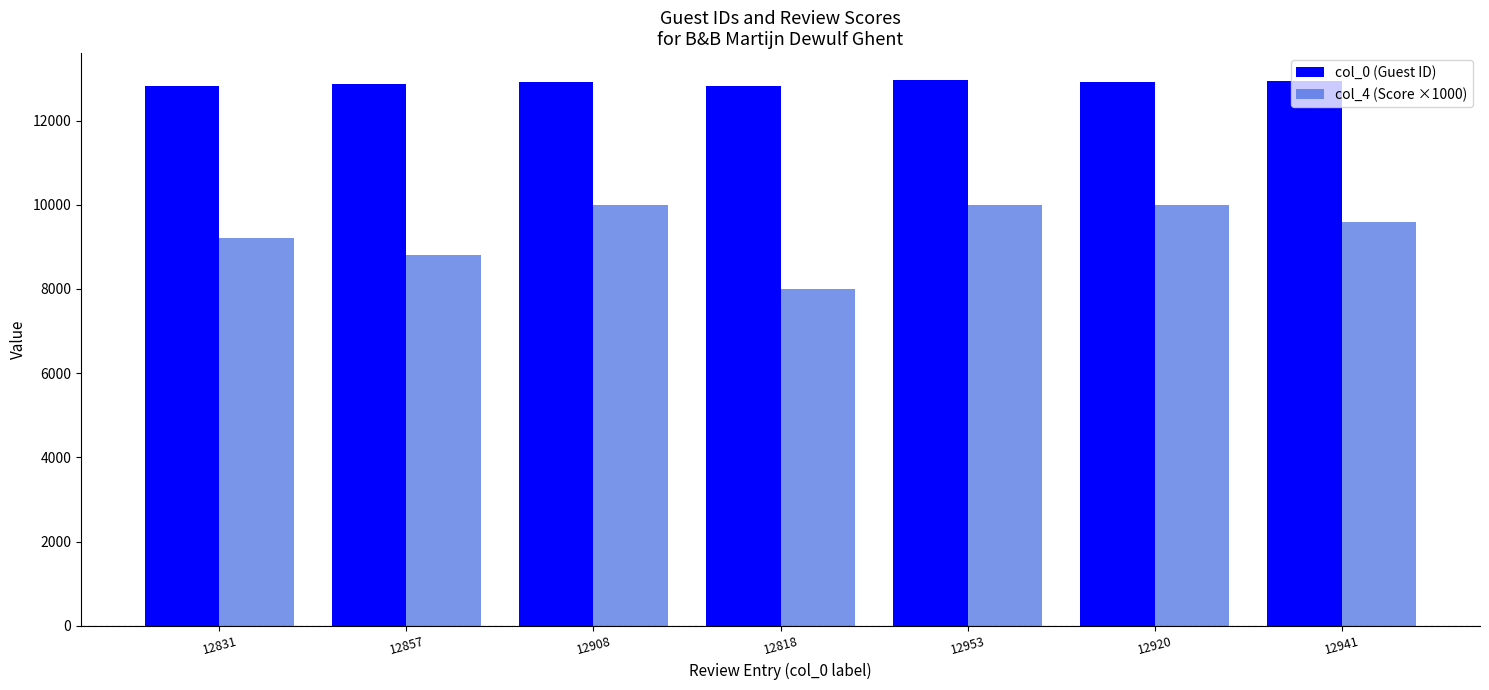

What is the sum of the col_4 (Score ×1000) values at 12818 and 12857?

16800